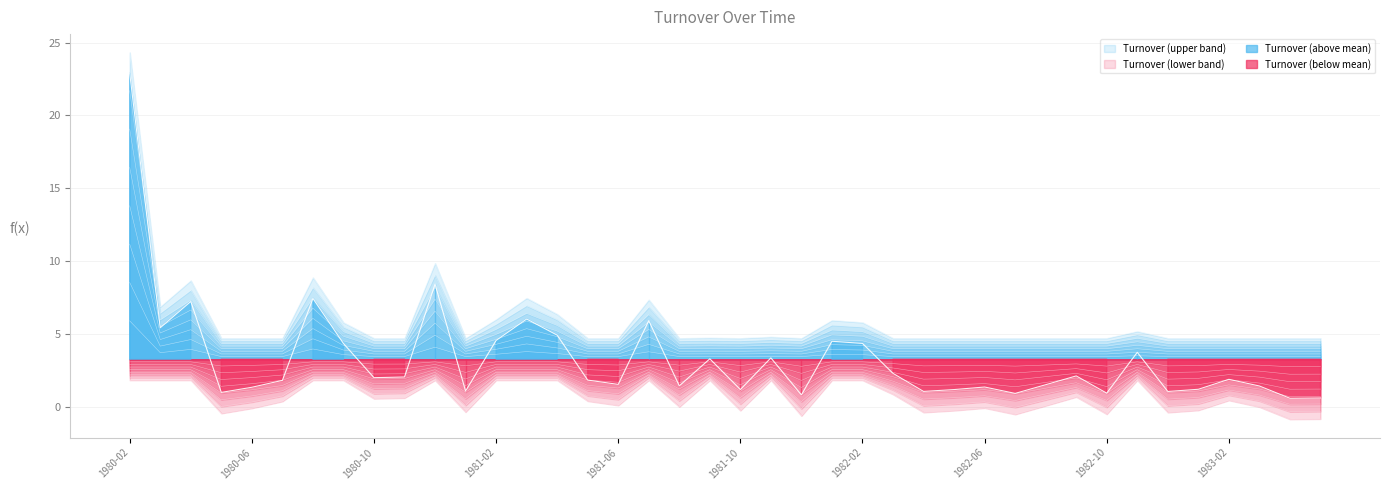

What is the ratio of the value at 1982-08 to the value at 1981-04?

0.3